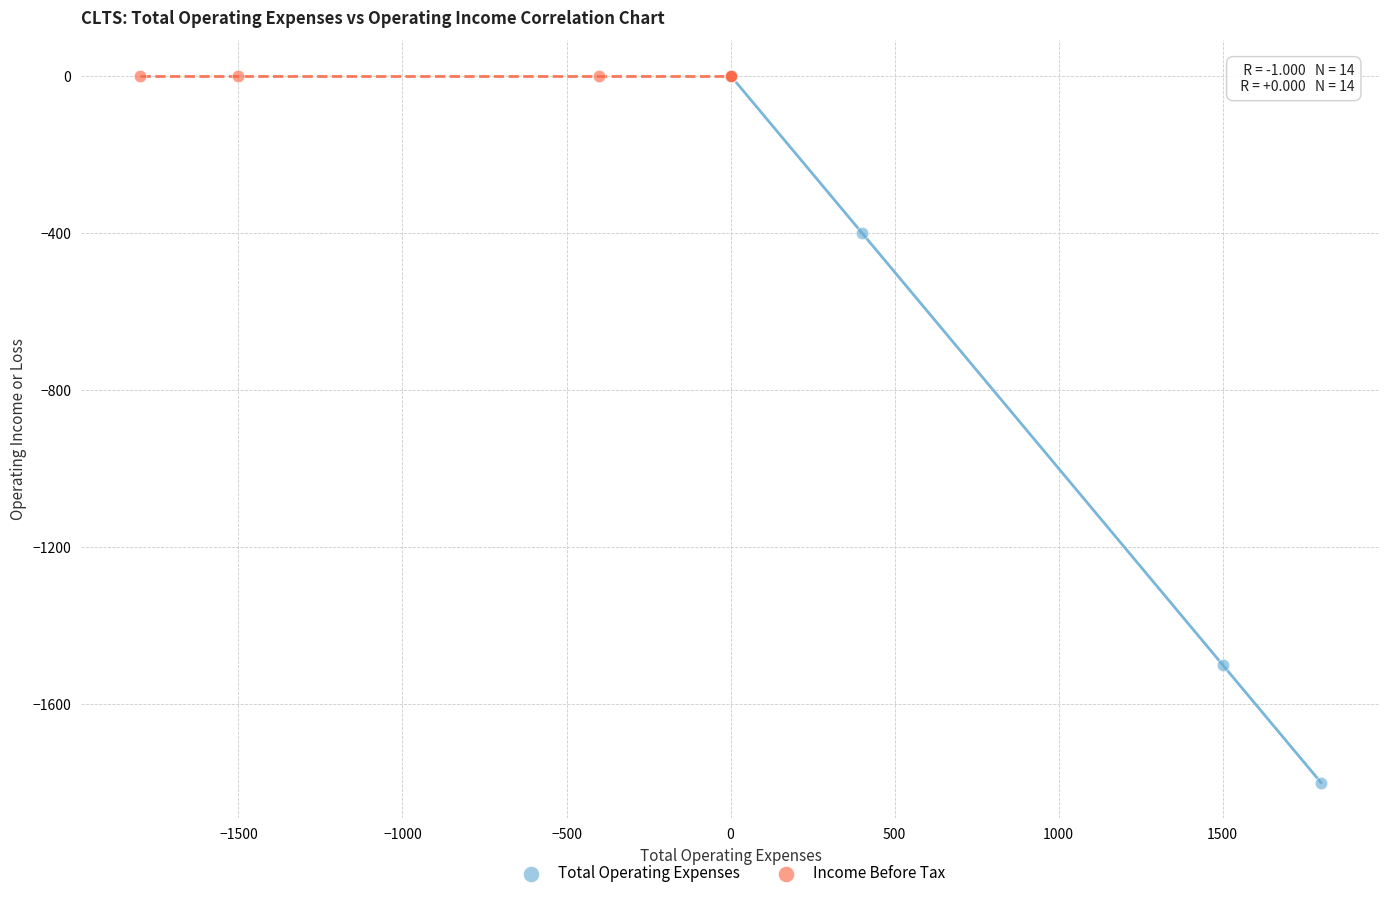

Which series contains the lowest Y value?

Total Operating Expenses